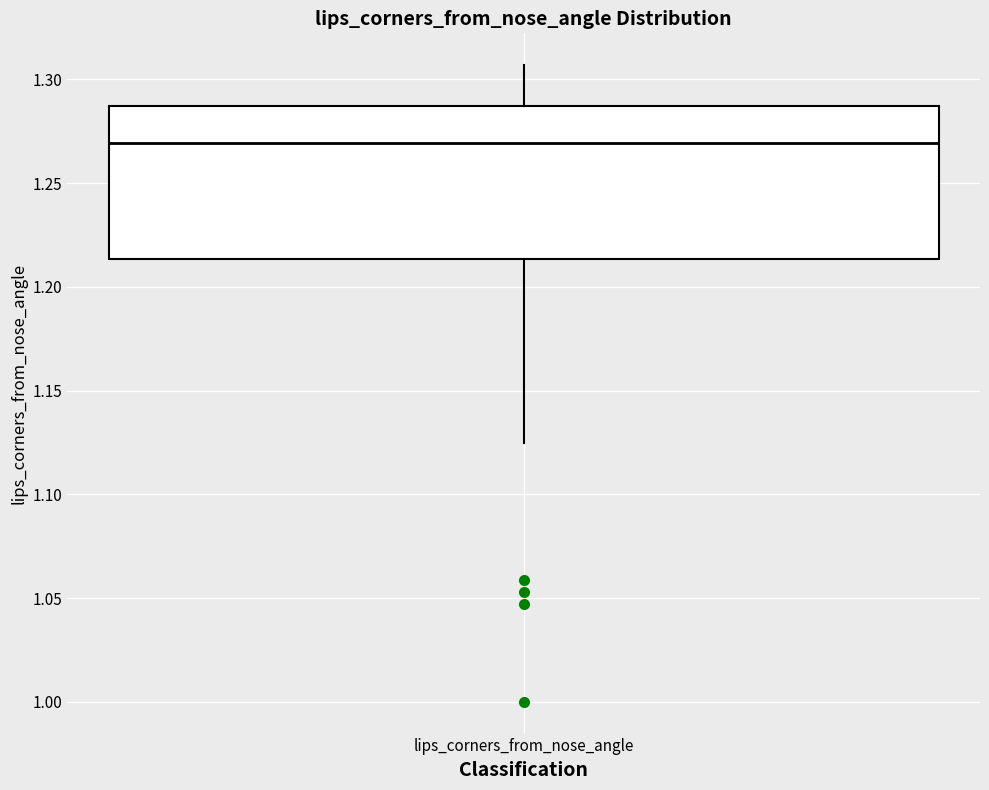

Read this box plot against the y-axis: the position of the median line, the range covered by the box, and the ends of both whiskers. The values are not printed on the chart, so give them approximately, as read against the axis.

median 1.270, box 1.215 to 1.285, whiskers 1.125 to 1.305